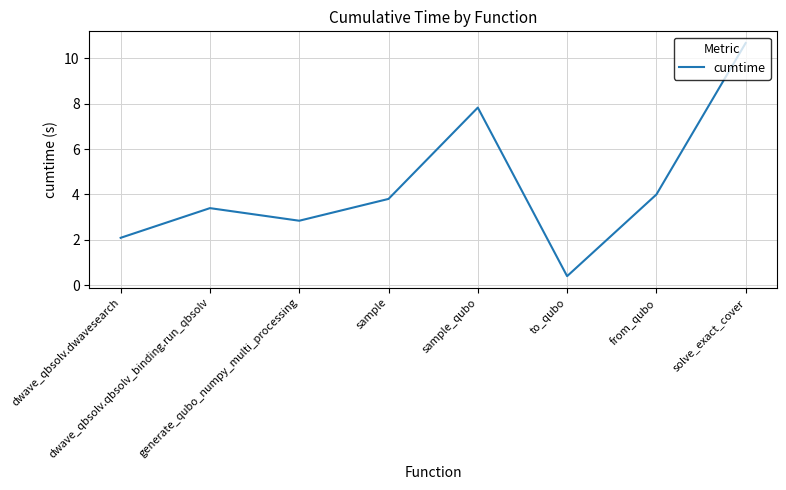

What is the sum of the values at sample and generate_qubo_numpy_multi_processing?

6.6